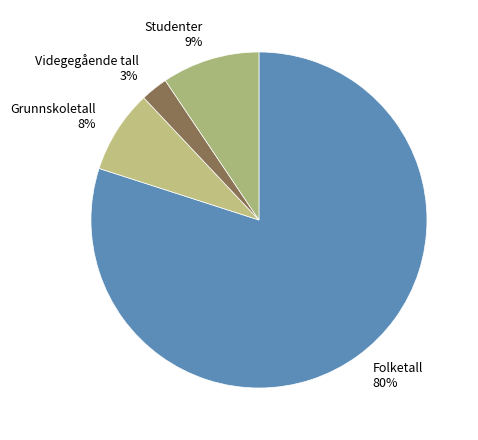

To the nearest percent, what percentage of the pie is Grunnskoletall?

8%